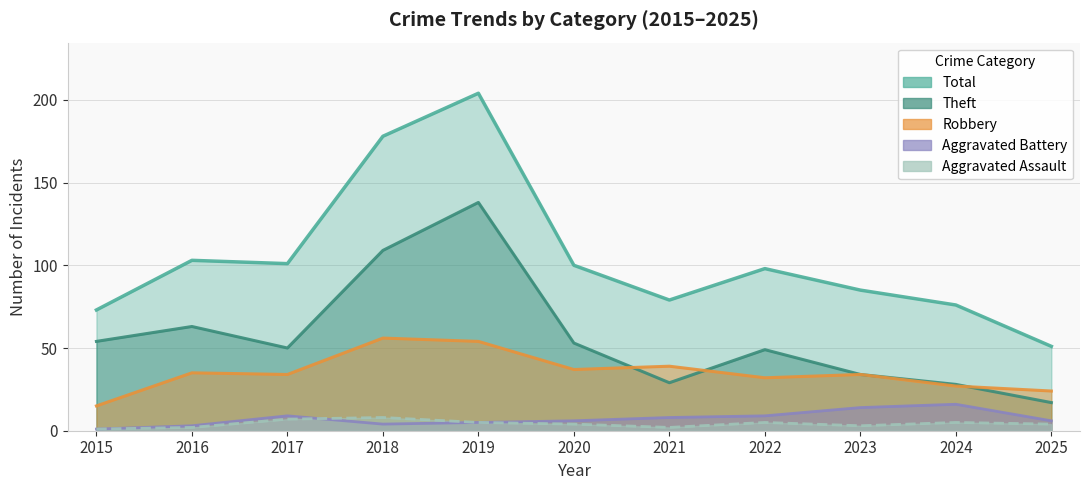

True or false: Total and Aggravated Assault cross at least once.

False